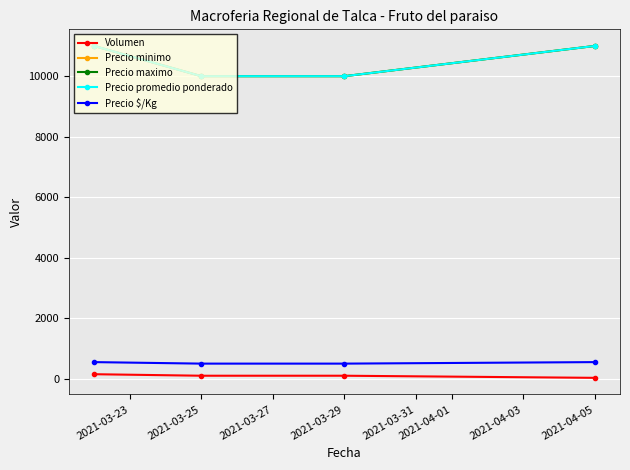

True or false: Precio promedio ponderado has more than 0 points higher than both neighbors.

False